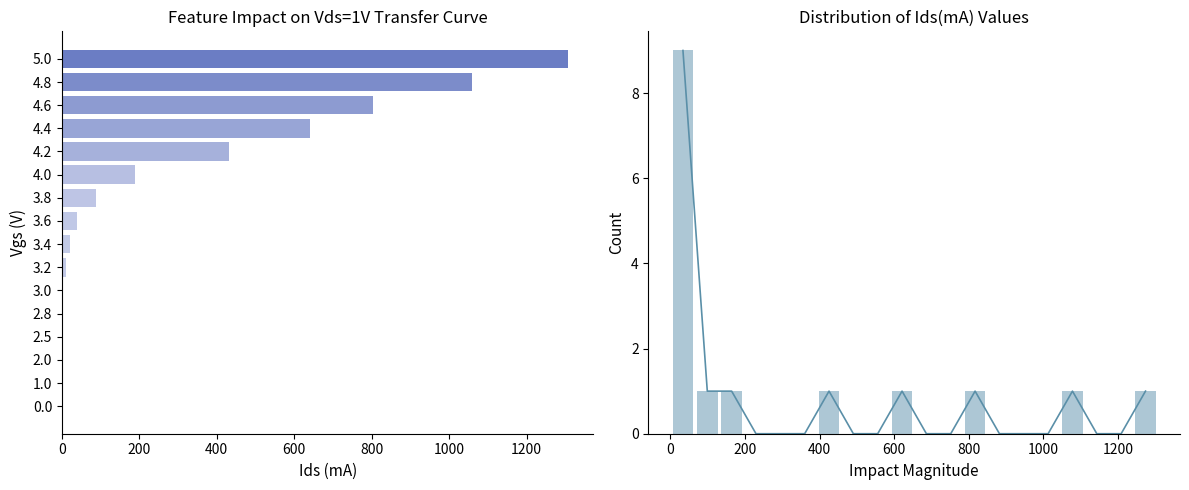

What is the value of the 4th bar from the left?

1